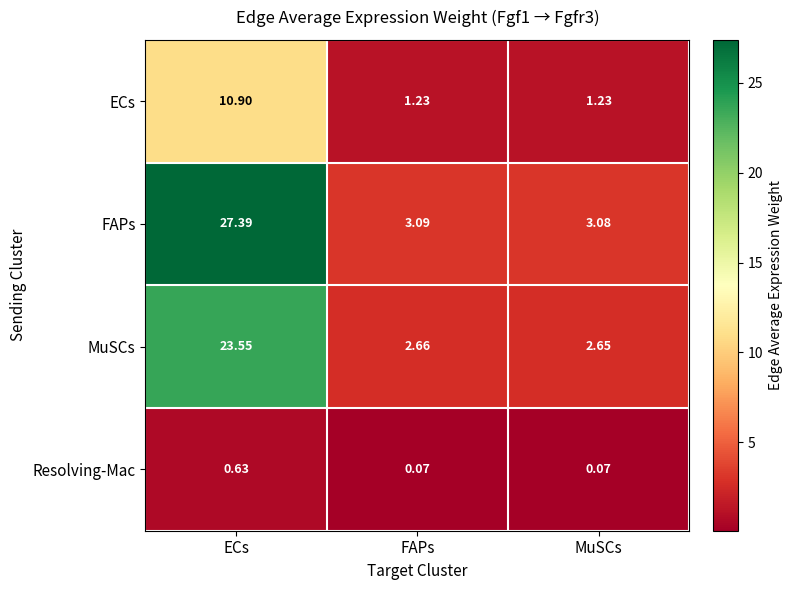

At which category does the chart reach its peak across all series?

ECs